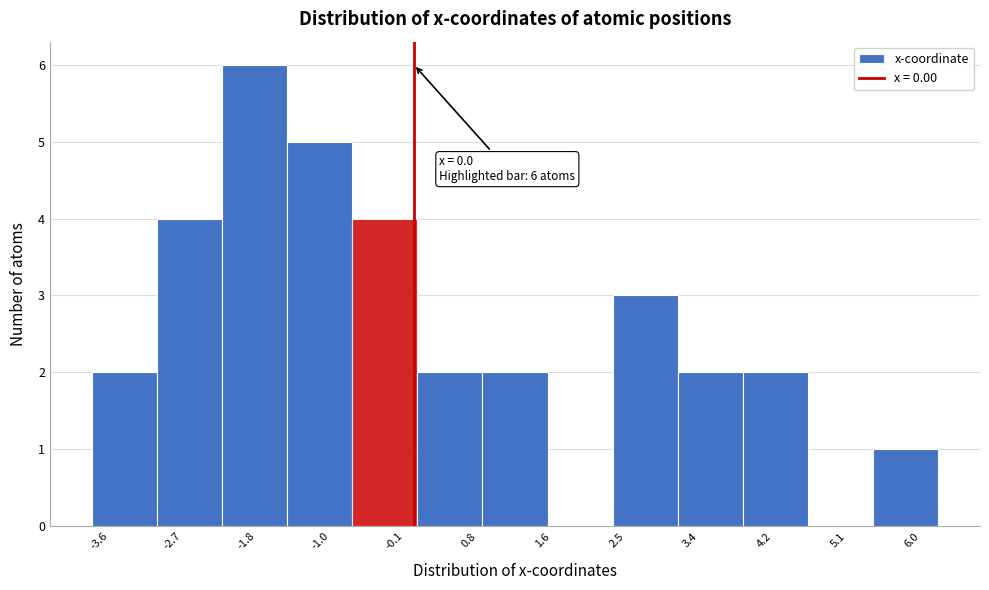

Over which range of the x-axis is the bar tallest?

-2.3 to -1.5